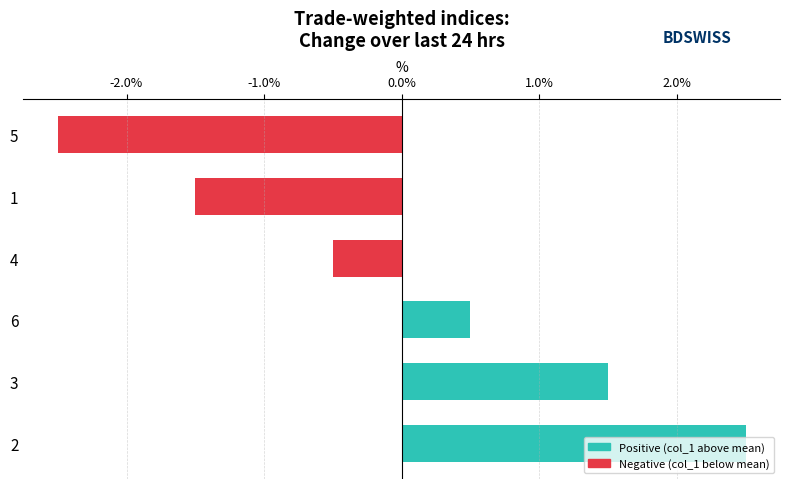

What is the value of the 2nd bar from the top?

-1.5